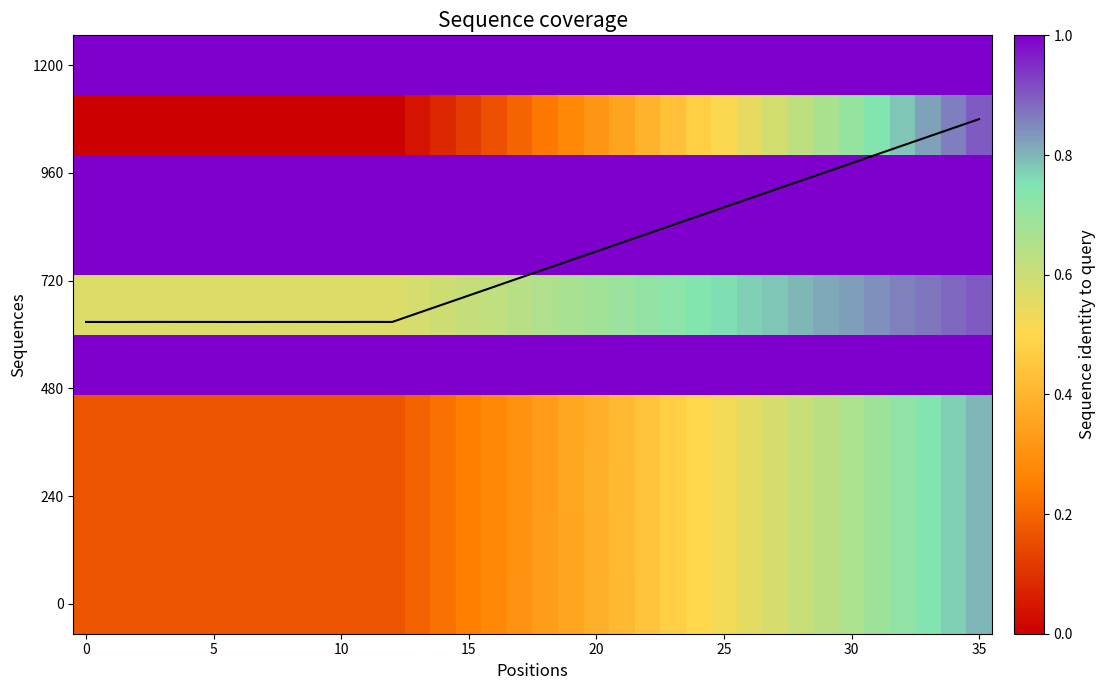

True or false: mean coverage has a value of 5.4 at 17.

True